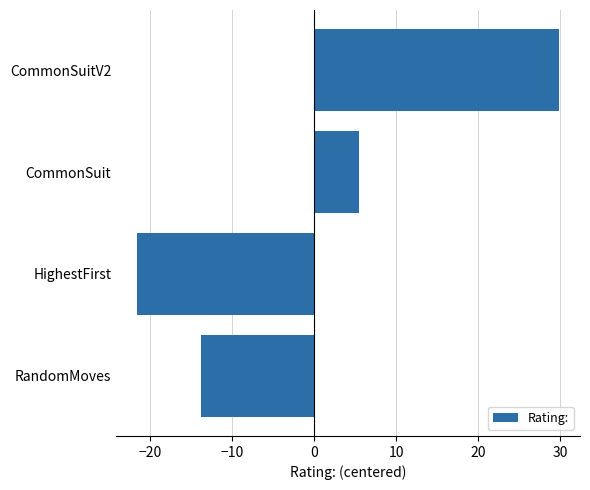

Count the number of data series in this chart.

1